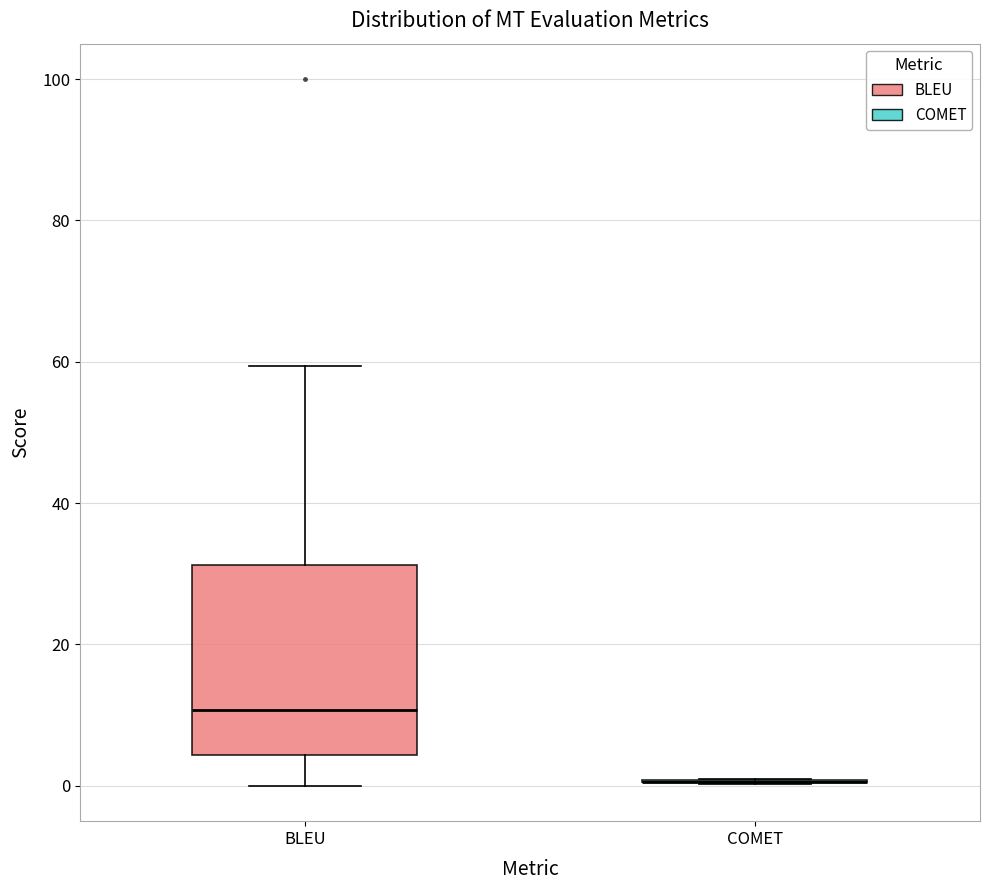

Where does the upper whisker of the box for BLEU end on the y-axis? The values are not printed on the chart, so give them approximately, as read against the axis.

60